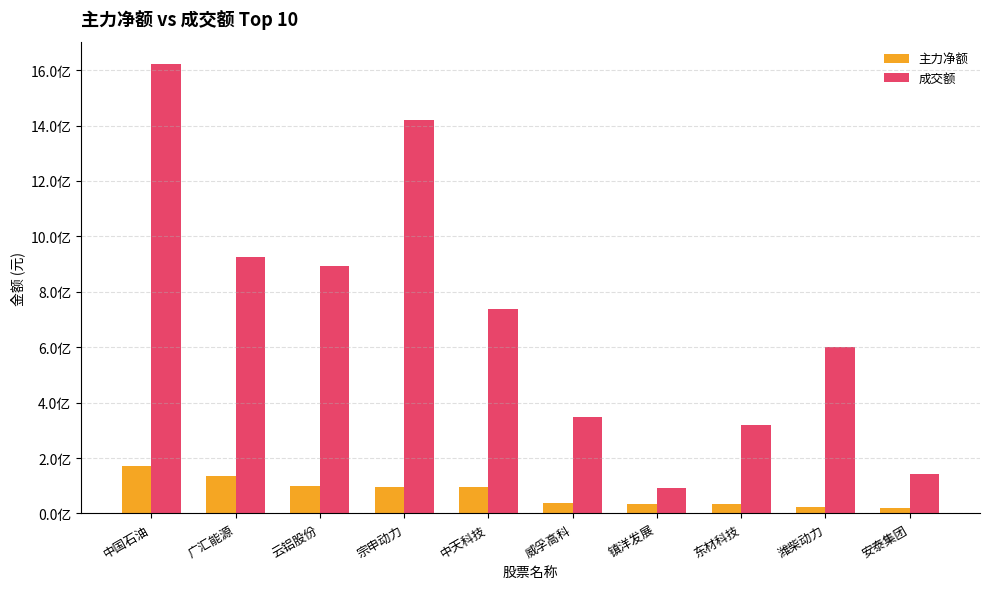

What are all the series names shown in the legend?

主力净额, 成交额